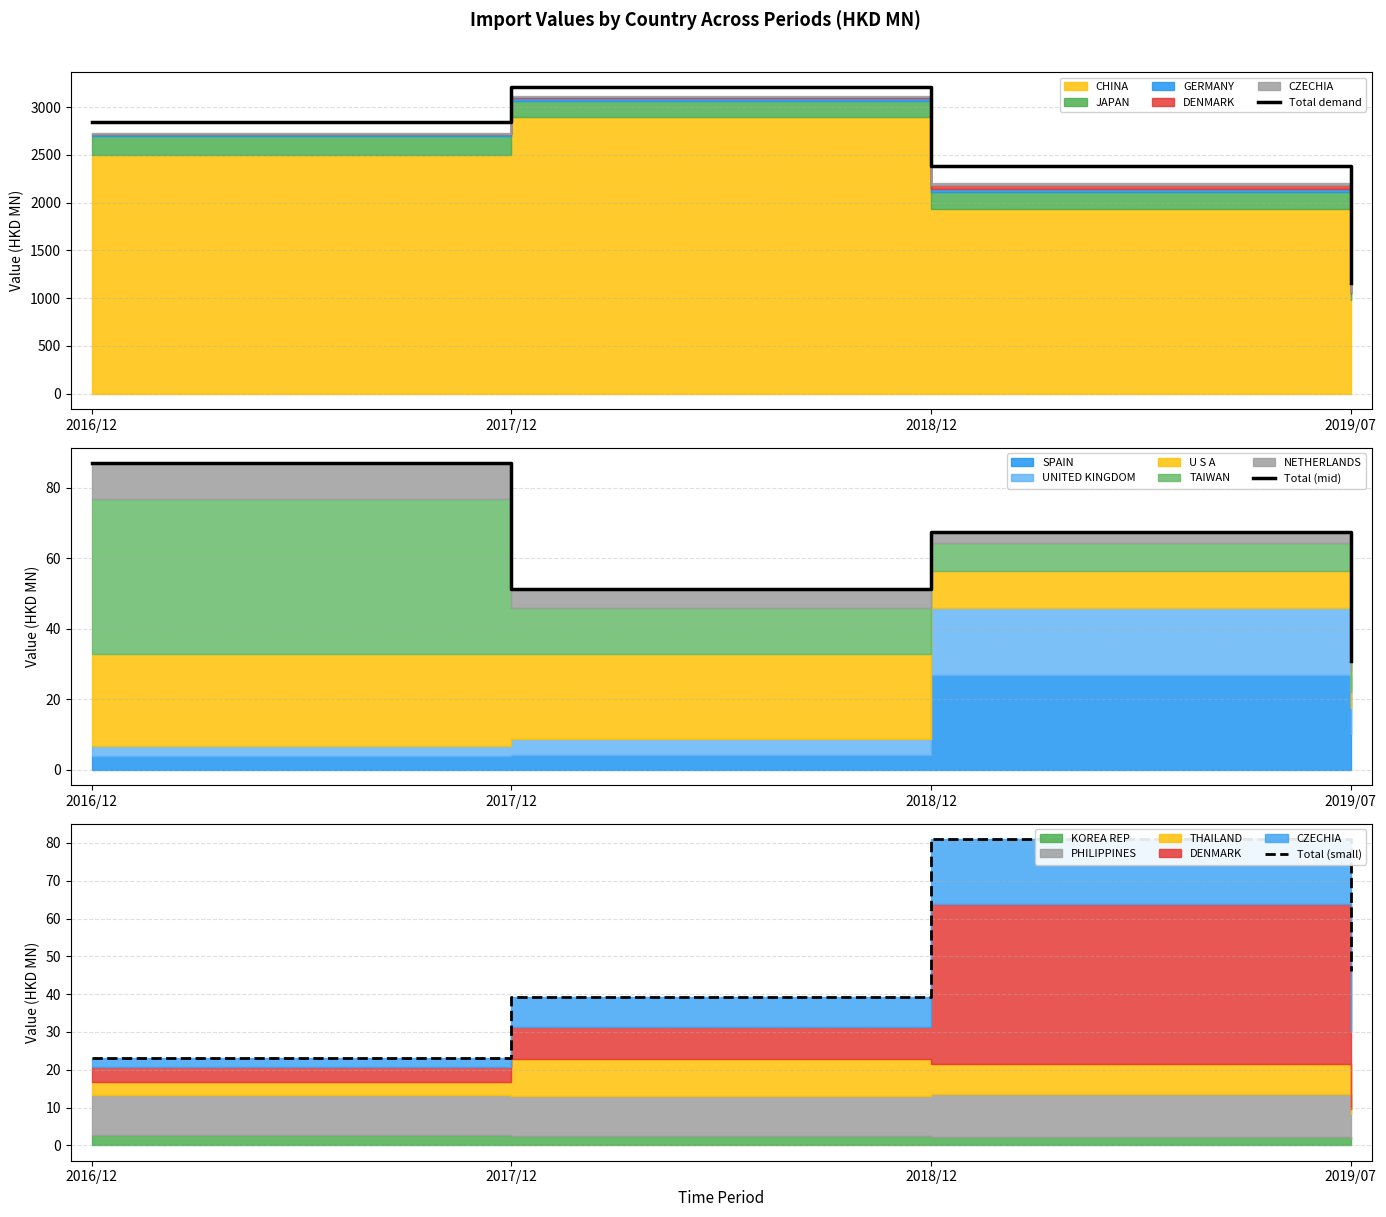

The value of Total (mid) at 2017/12 is 22.4. True or false?

False